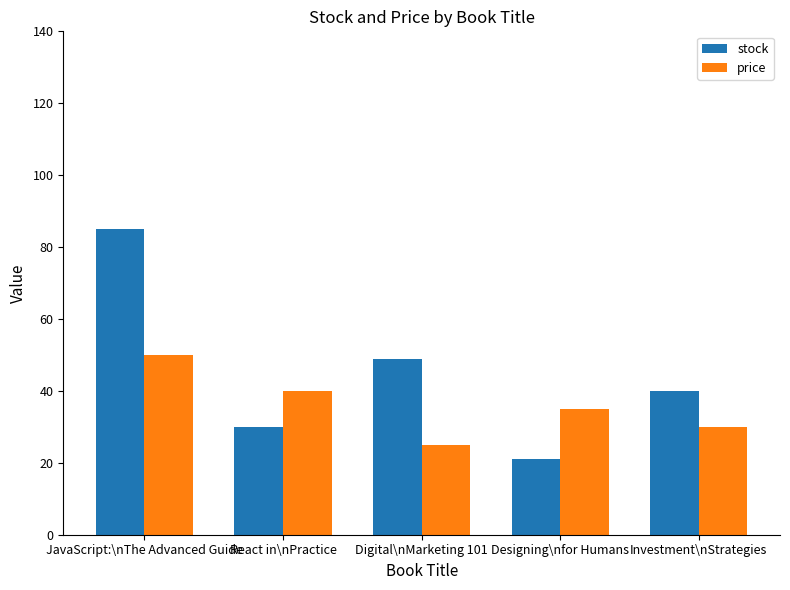

Reading left to right, list all the values displayed in this chart.

stock: 85.0	30.0	49.0	21.0	40.0
price: 50.0	40.0	25.0	35.0	30.0